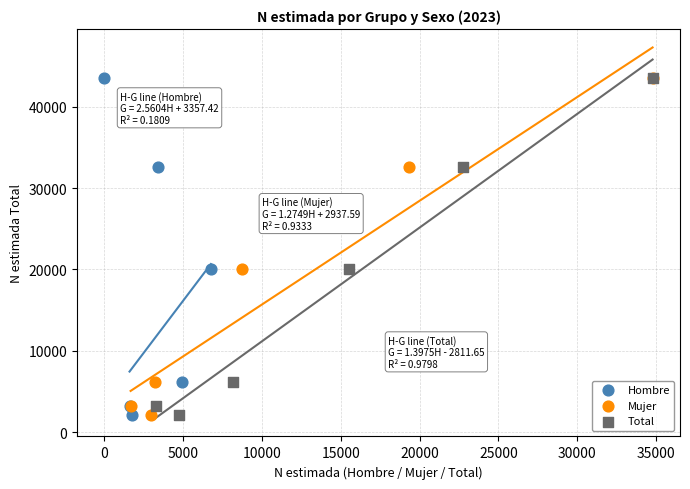

What are all the series names shown in the legend?

Hombre, Mujer, Total